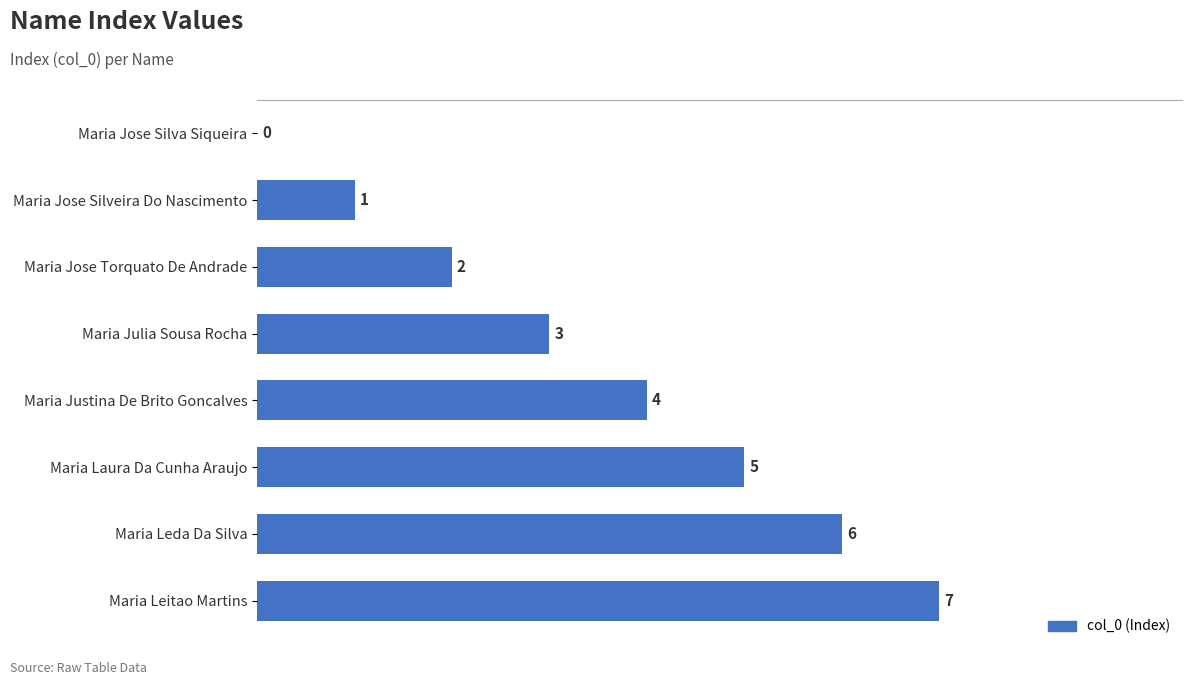

At which label is the value closest to 3?

Maria Julia Sousa Rocha